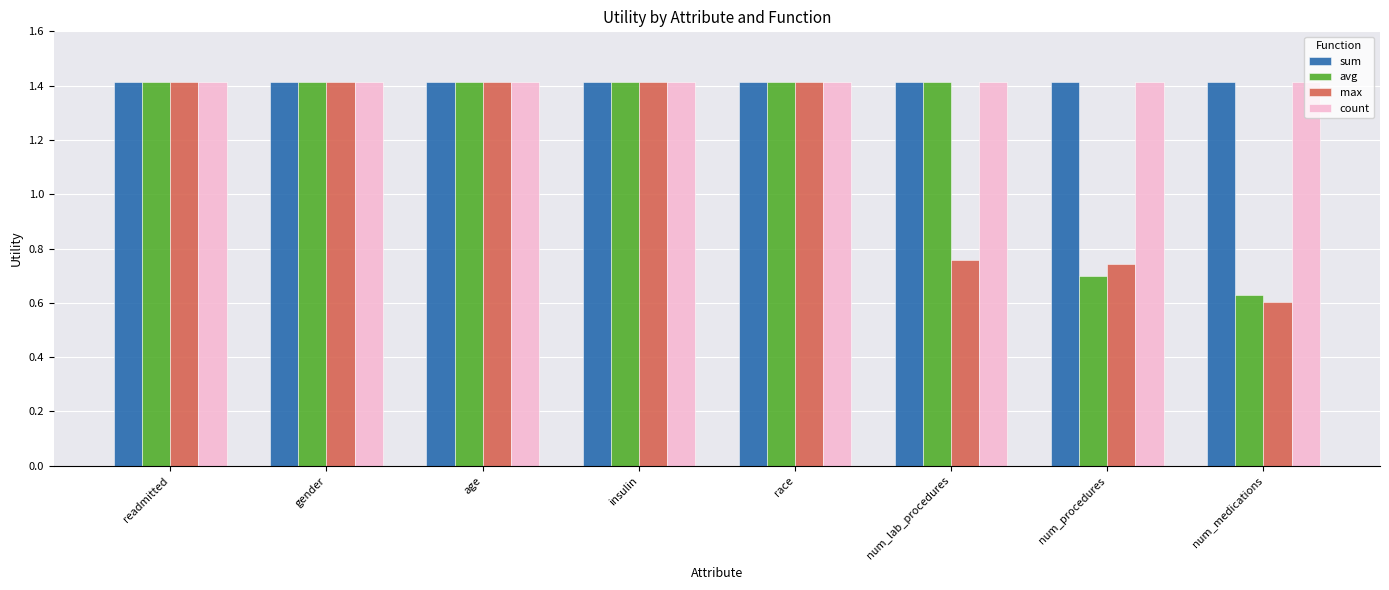

What is the value of the max bar at the 5th from the left?

1.4